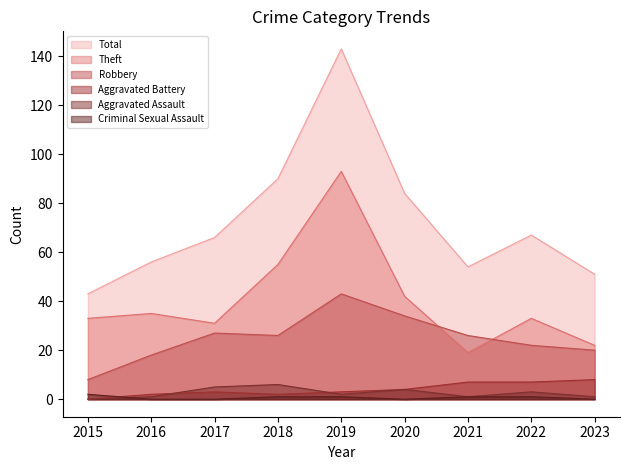

How many data points in Theft are less than 33?

3